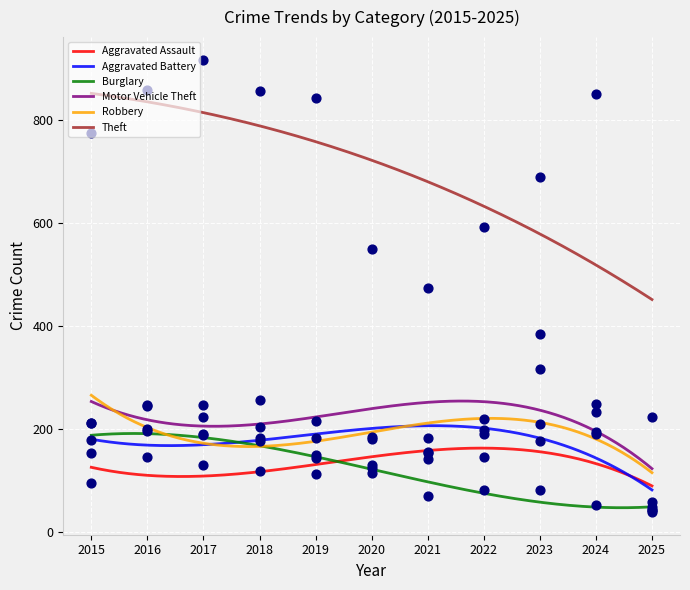

What is the total value across all series at 2021?

1178